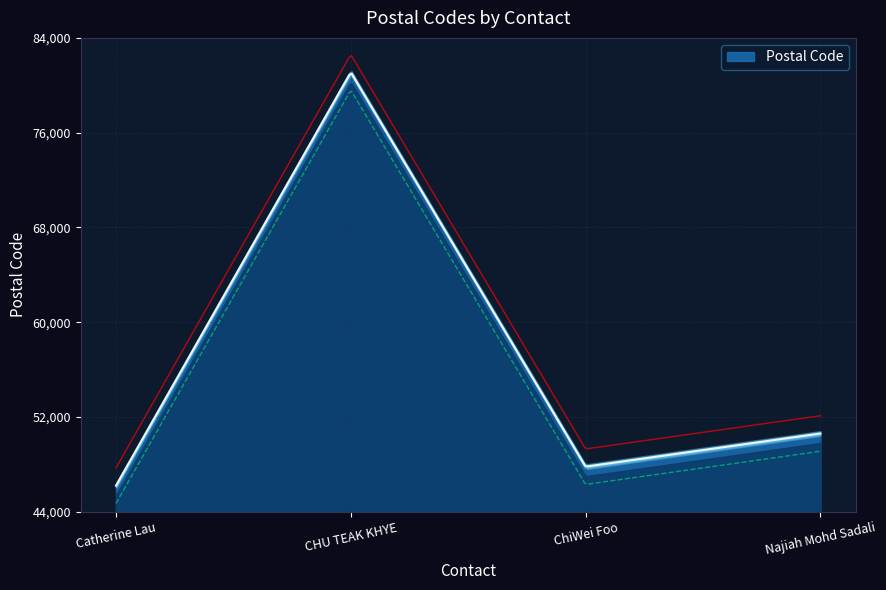

At which label does the data first exceed 50603?

CHU TEAK KHYE